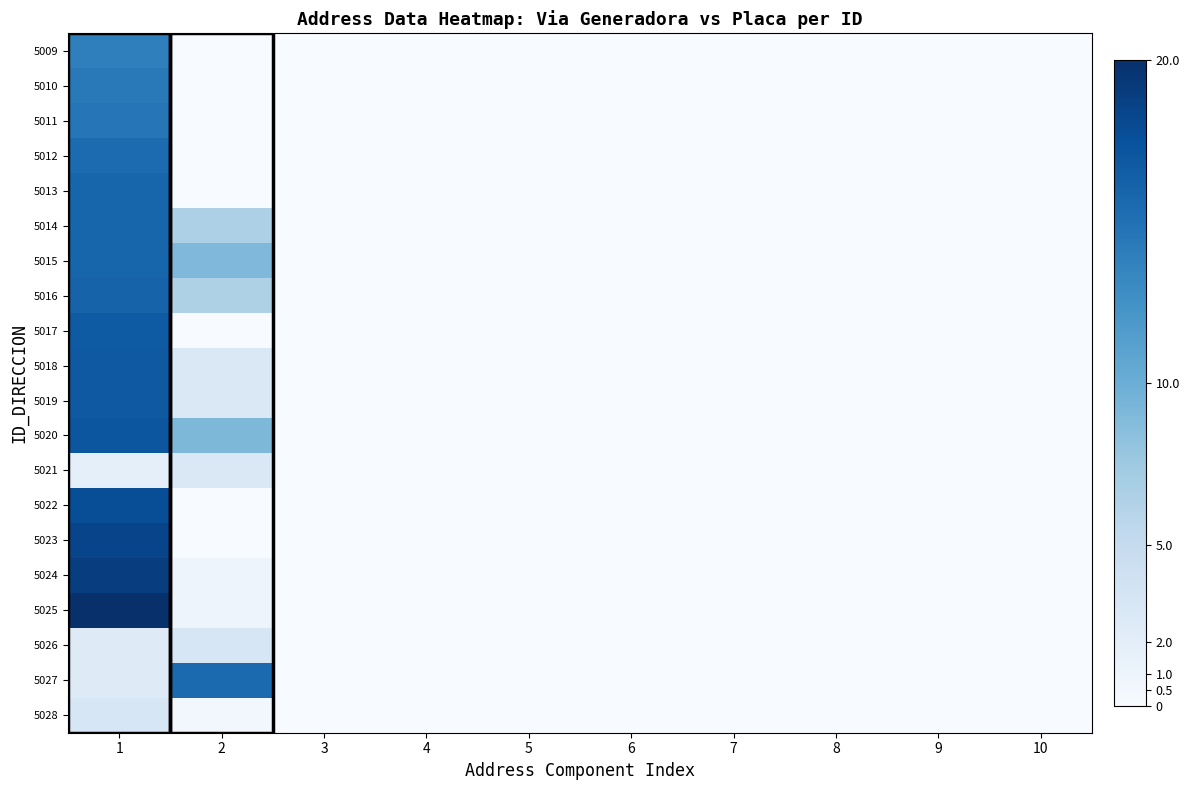

Reading left to right, what are all the values shown in this chart?

5009: 1=13.9	2=0.0	3=0.0	4=0.0	5=0.0	6=0.0	7=0.0	8=0.0	9=0.0	10=0.0
5010: 1=14.4	2=0.0	3=0.0	4=0.0	5=0.0	6=0.0	7=0.0	8=0.0	9=0.0	10=0.0
5011: 1=14.5	2=0.0	3=0.0	4=0.0	5=0.0	6=0.0	7=0.0	8=0.0	9=0.0	10=0.0
5012: 1=15.4	2=0.0	3=0.0	4=0.0	5=0.0	6=0.0	7=0.0	8=0.0	9=0.0	10=0.0
5013: 1=15.9	2=0.0	3=0.0	4=0.0	5=0.0	6=0.0	7=0.0	8=0.0	9=0.0	10=0.0
5014: 1=15.9	2=6.5	3=0.0	4=0.0	5=0.0	6=0.0	7=0.0	8=0.0	9=0.0	10=0.0
5015: 1=15.9	2=9.0	3=0.0	4=0.0	5=0.0	6=0.0	7=0.0	8=0.0	9=0.0	10=0.0
5016: 1=16.1	2=6.4	3=0.0	4=0.0	5=0.0	6=0.0	7=0.0	8=0.0	9=0.0	10=0.0
5017: 1=16.7	2=0.0	3=0.0	4=0.0	5=0.0	6=0.0	7=0.0	8=0.0	9=0.0	10=0.0
5018: 1=16.8	2=3.0	3=0.0	4=0.0	5=0.0	6=0.0	7=0.0	8=0.0	9=0.0	10=0.0
5019: 1=16.8	2=3.0	3=0.0	4=0.0	5=0.0	6=0.0	7=0.0	8=0.0	9=0.0	10=0.0
5020: 1=17.0	2=9.1	3=0.0	4=0.0	5=0.0	6=0.0	7=0.0	8=0.0	9=0.0	10=0.0
5021: 1=1.7	2=2.9	3=0.0	4=0.0	5=0.0	6=0.0	7=0.0	8=0.0	9=0.0	10=0.0
5022: 1=17.7	2=0.0	3=0.0	4=0.0	5=0.0	6=0.0	7=0.0	8=0.0	9=0.0	10=0.0
5023: 1=18.4	2=0.0	3=0.0	4=0.0	5=0.0	6=0.0	7=0.0	8=0.0	9=0.0	10=0.0
5024: 1=18.9	2=1.0	3=0.0	4=0.0	5=0.0	6=0.0	7=0.0	8=0.0	9=0.0	10=0.0
5025: 1=20.0	2=1.0	3=0.0	4=0.0	5=0.0	6=0.0	7=0.0	8=0.0	9=0.0	10=0.0
5026: 1=2.5	2=3.2	3=0.0	4=0.0	5=0.0	6=0.0	7=0.0	8=0.0	9=0.0	10=0.0
5027: 1=2.5	2=15.5	3=0.0	4=0.0	5=0.0	6=0.0	7=0.0	8=0.0	9=0.0	10=0.0
5028: 1=3.3	2=0.5	3=0.0	4=0.0	5=0.0	6=0.0	7=0.0	8=0.0	9=0.0	10=0.0